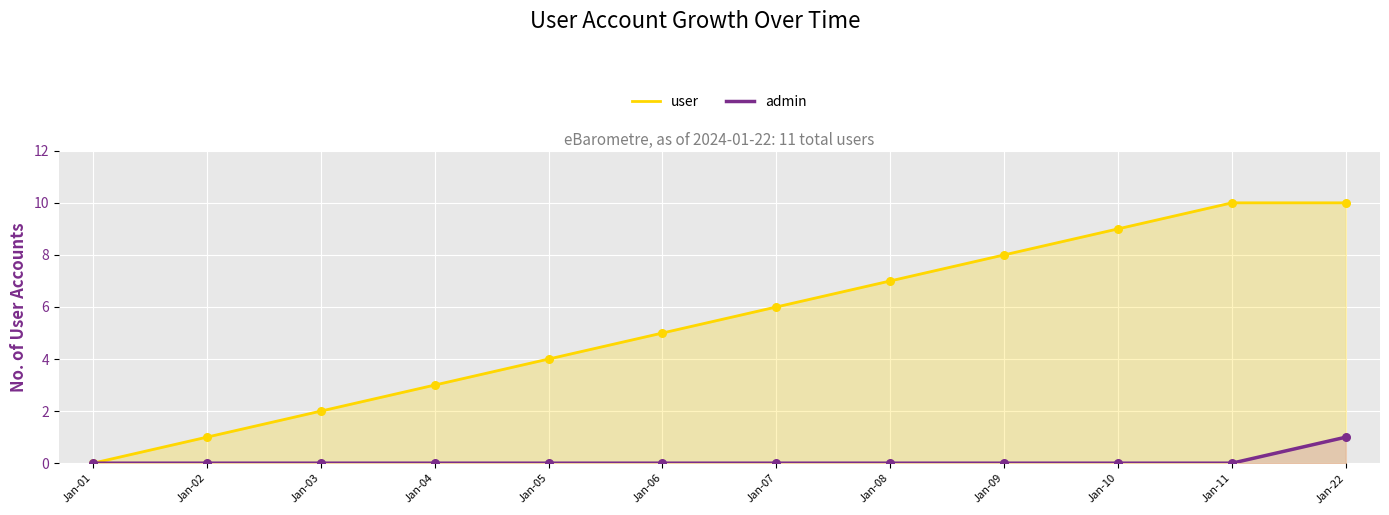

Which series reaches the maximum Y coordinate?

user